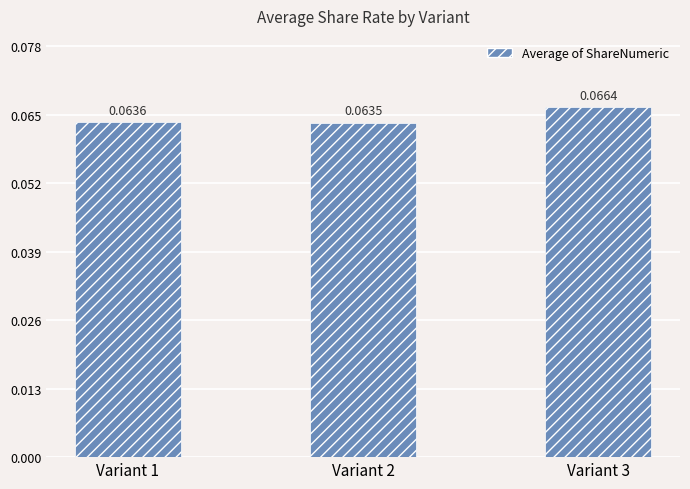

Rank the categories by value from lowest to highest.

Variant 2, Variant 1, Variant 3